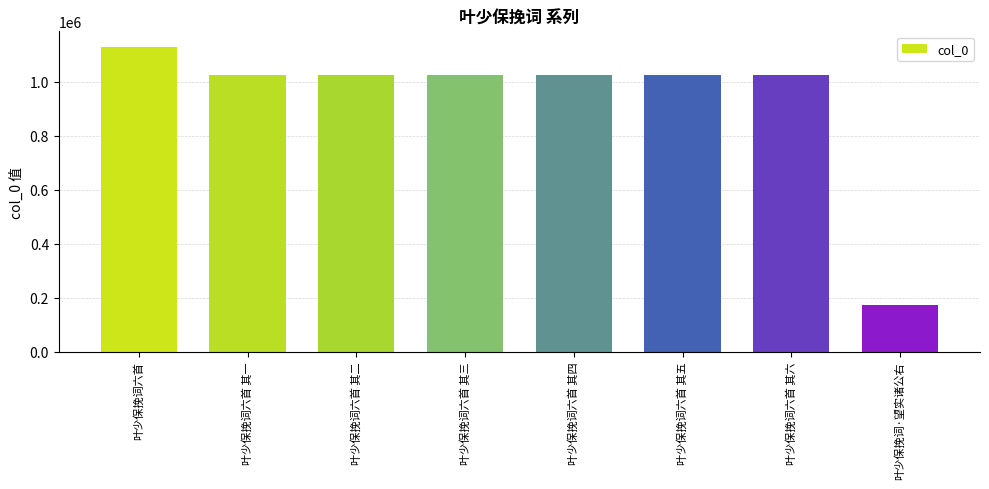

Read the value at 叶少保挽词六首 其六, to the nearest 10.

1025330